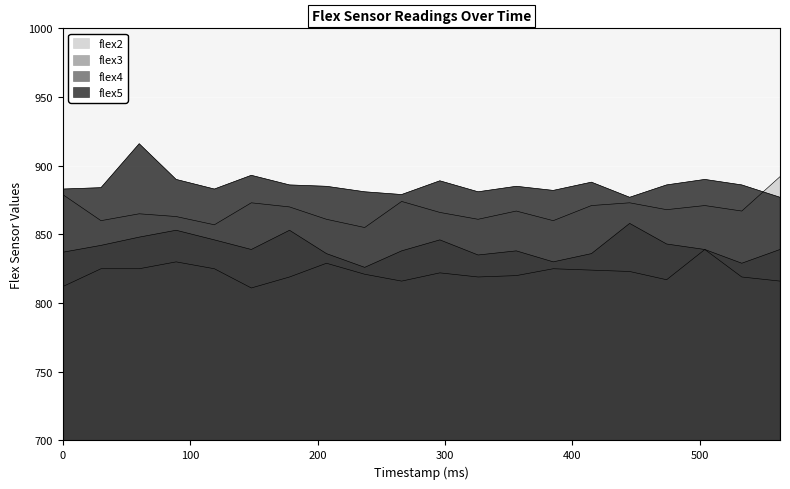

What is the value of the flex4 point at the 5th from the left?

846